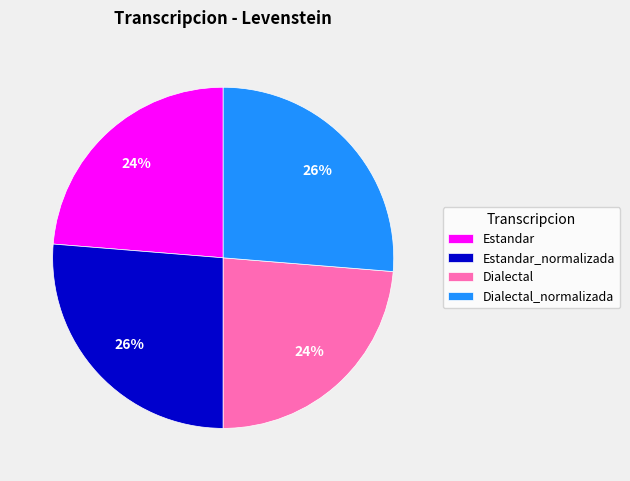

Is it true that Estandar_normalizada is 39% of the pie?

False